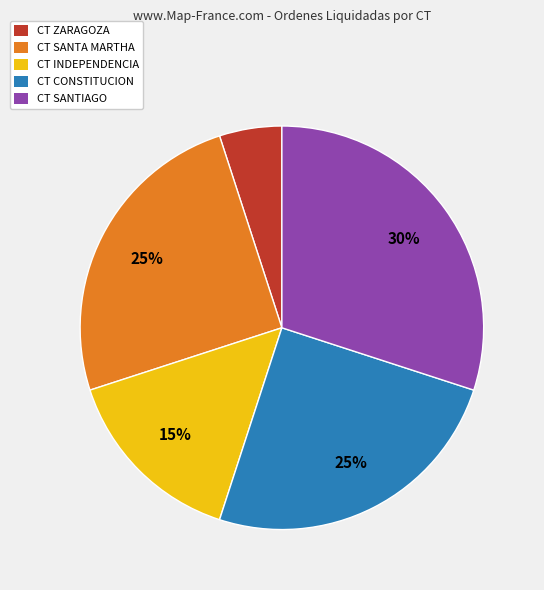

To the nearest percent, what is the average slice percentage?

20%